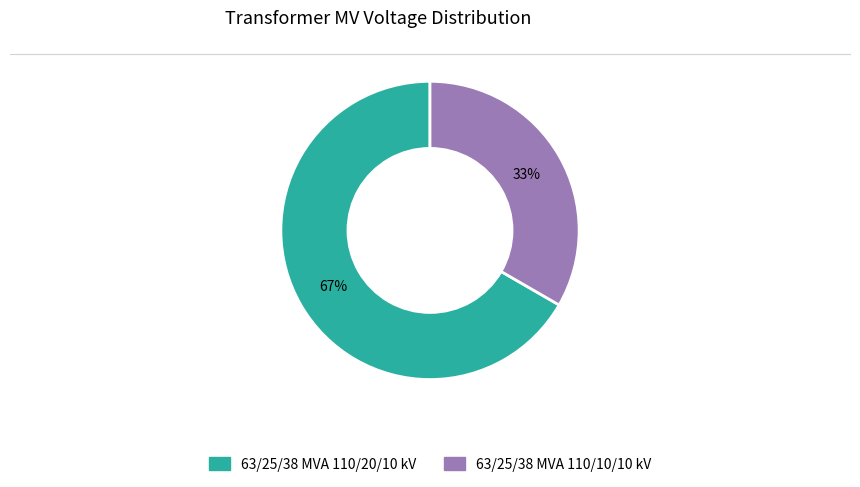

What is the ratio of the value at 63/25/38 MVA 110/10/10 kV to the value at 63/25/38 MVA 110/20/10 kV?

0.5